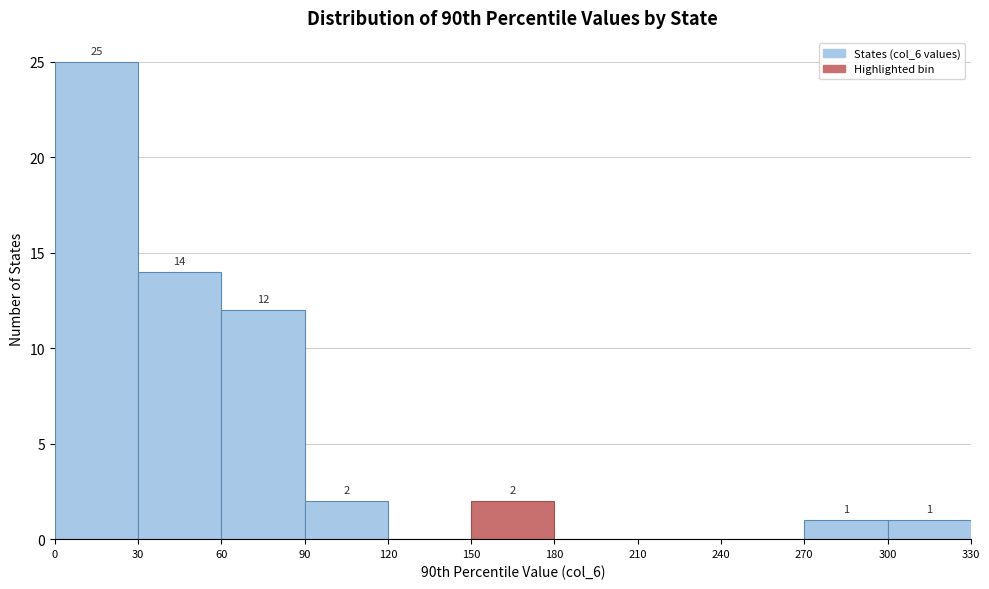

Over which range of the x-axis is the bar tallest?

0 to 30